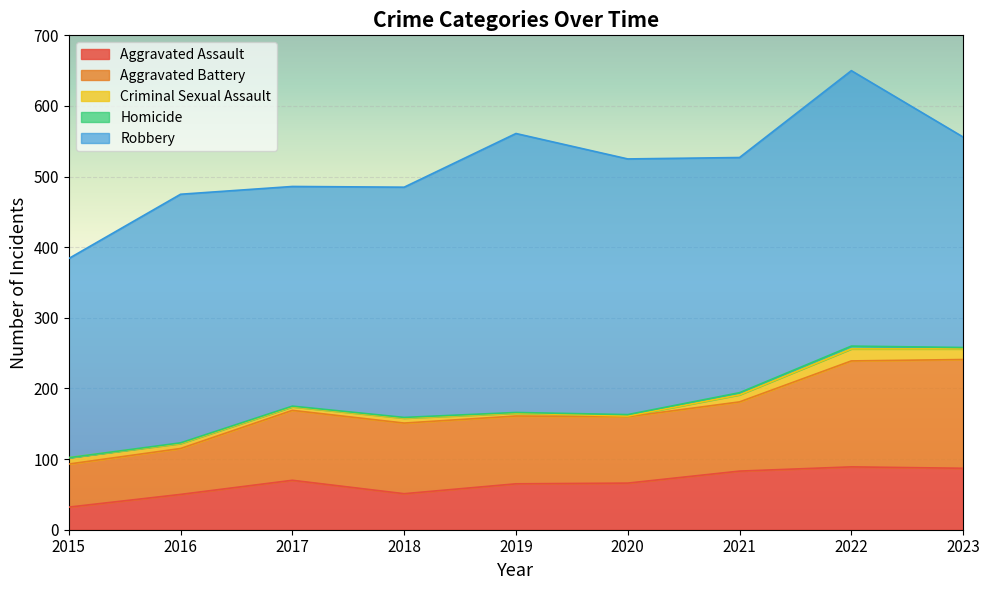

Which series has the largest total across all categories?

Robbery